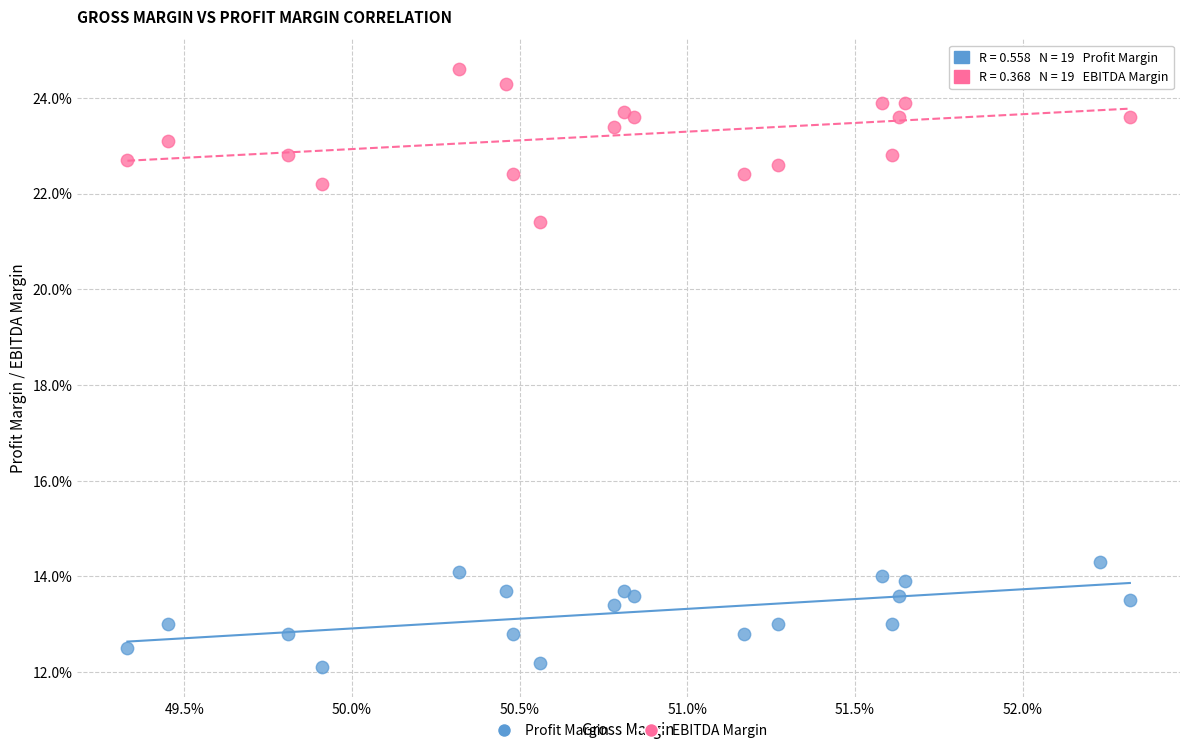

What are all the series names shown in the legend?

Profit Margin, EBITDA Margin